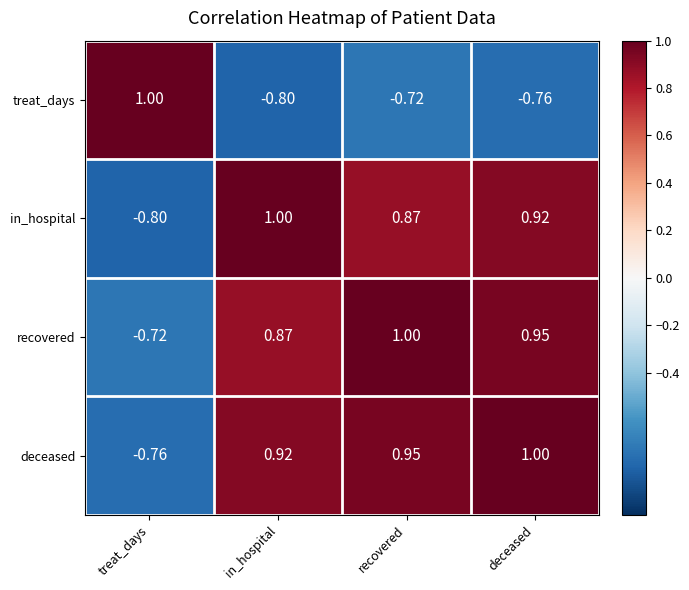

List the labels in order of recovered value, largest first.

recovered, deceased, in_hospital, treat_days